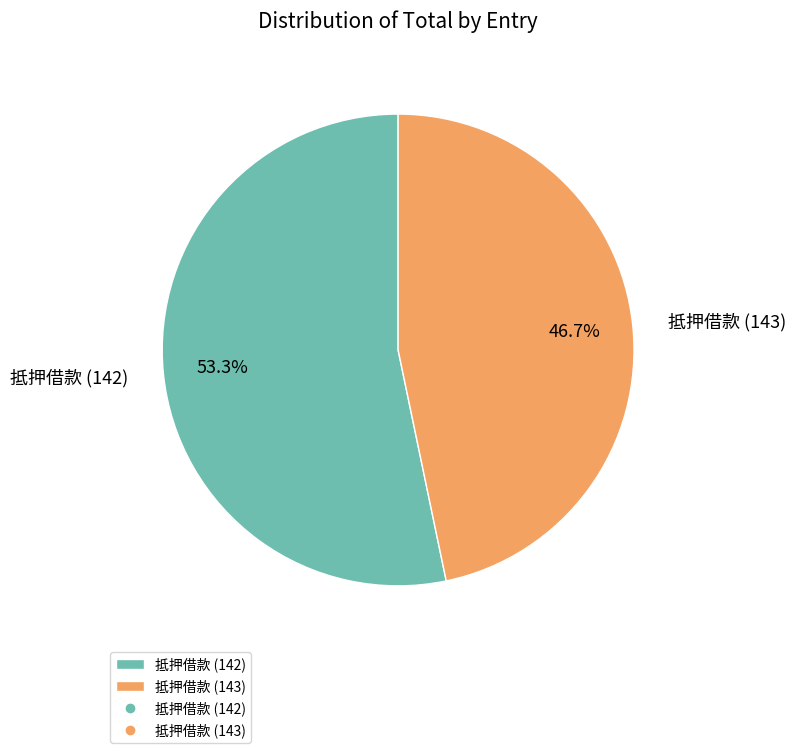

Rank the categories by value from lowest to highest.

抵押借款 (143), 抵押借款 (142)